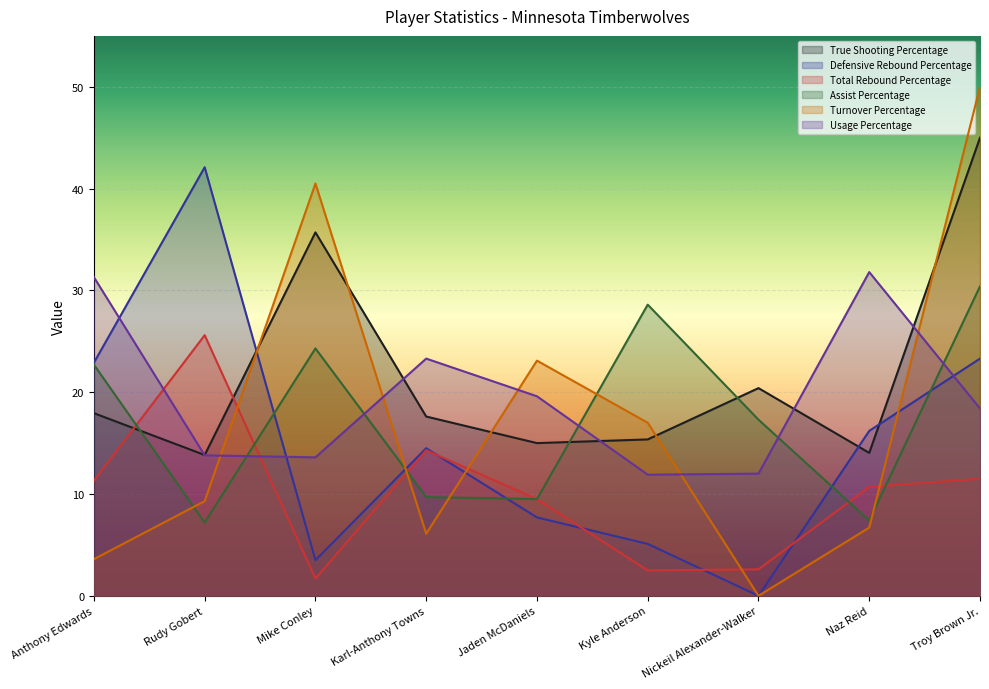

Which series changed the most between Mike Conley and Troy Brown Jr.?

Defensive Rebound Percentage